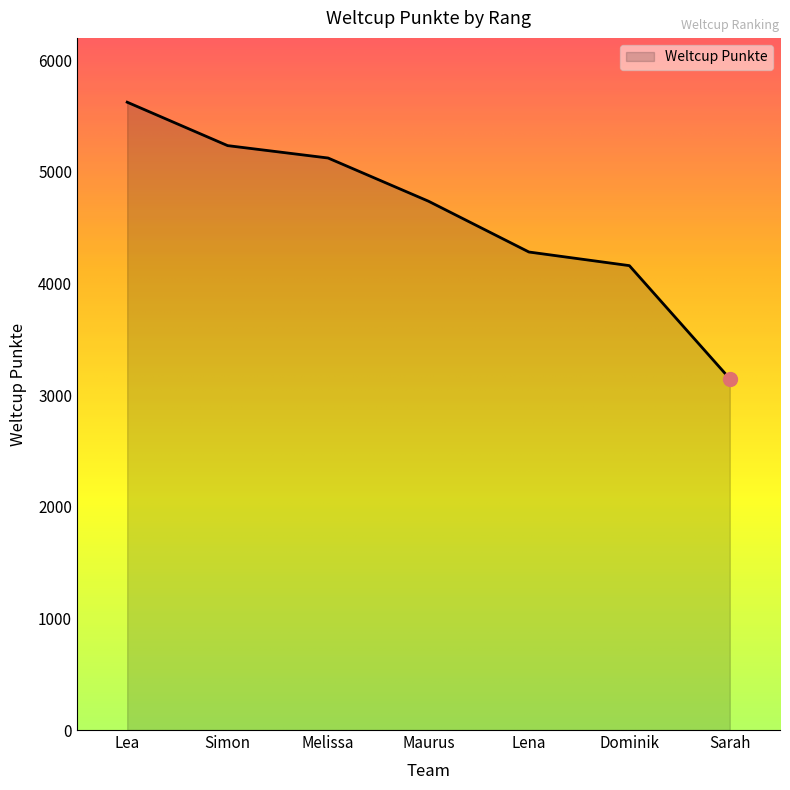

True or false: the data shows 1774 at Dominik.

False